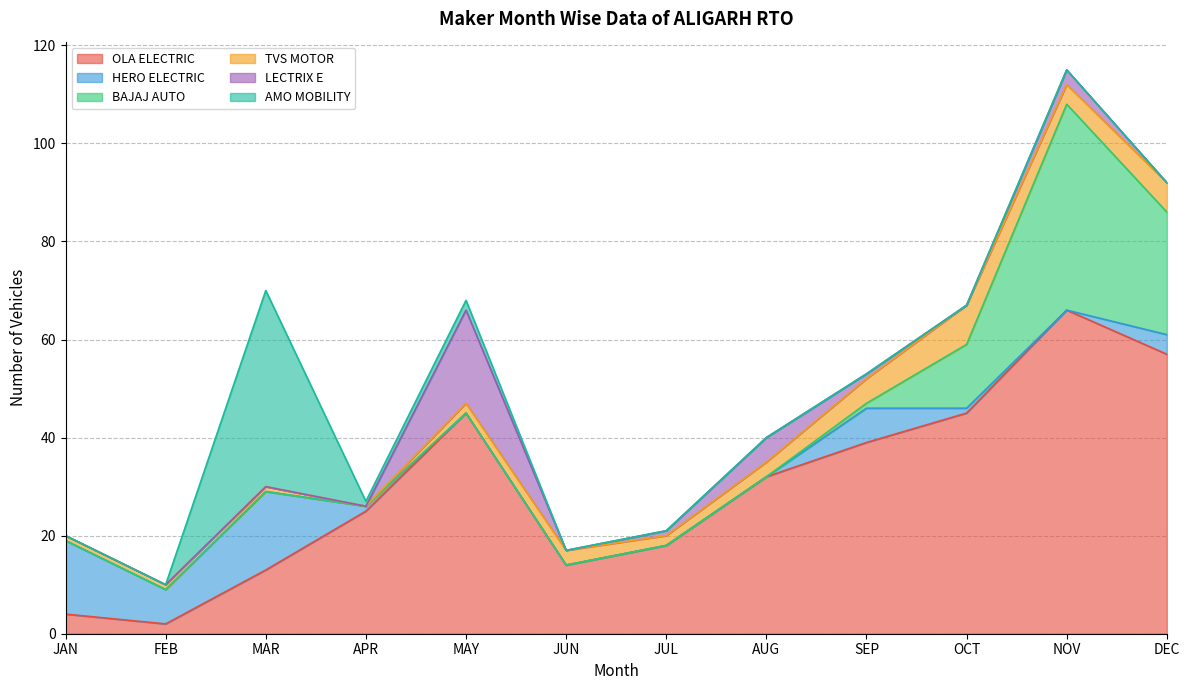

At which category does TVS MOTOR reach its first local peak?

JUN